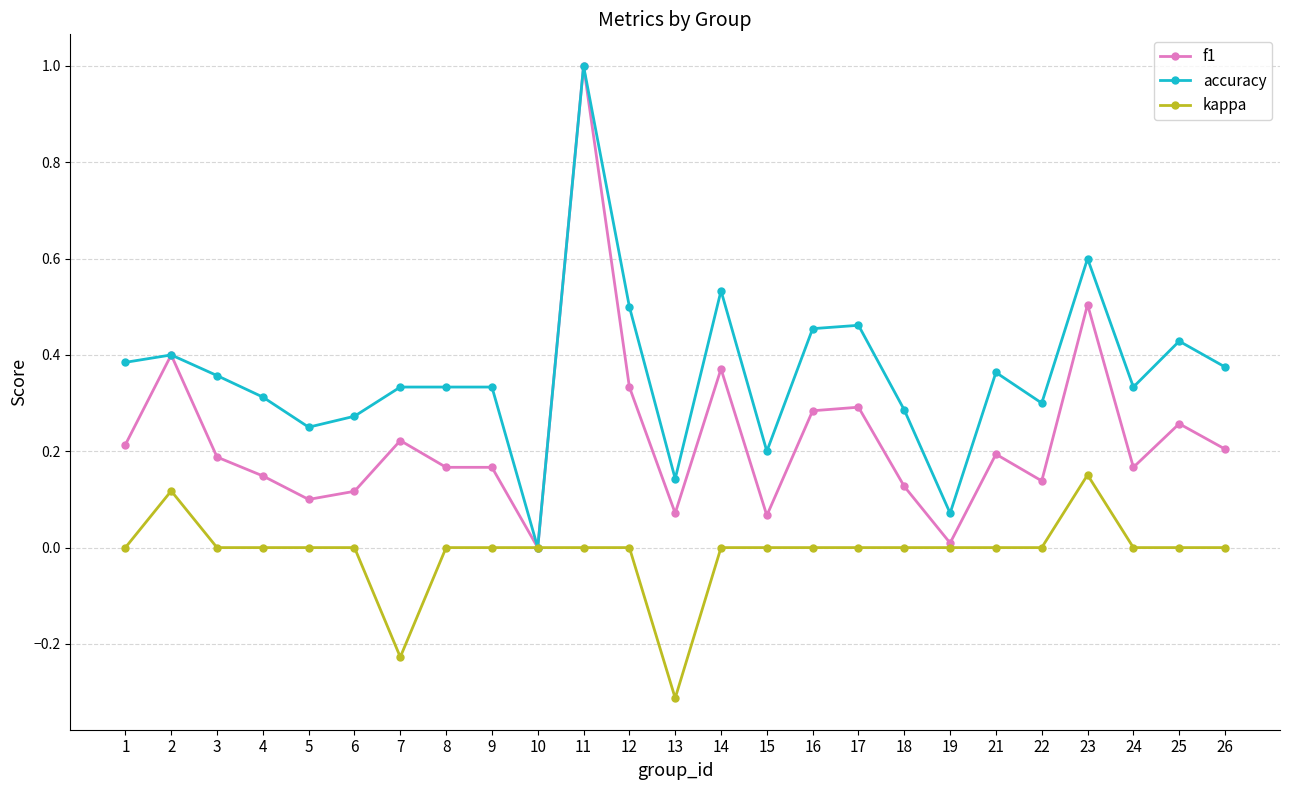

At which category does f1 reach its first local valley?

5